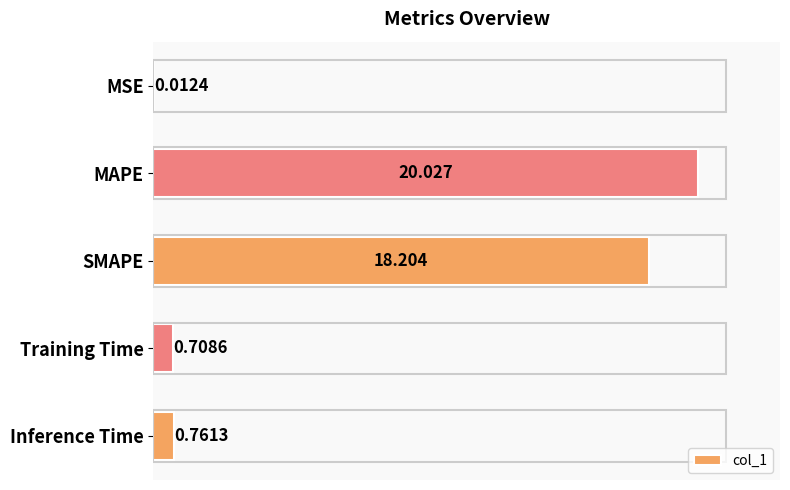

Where is the data nearest to the value 10?

SMAPE